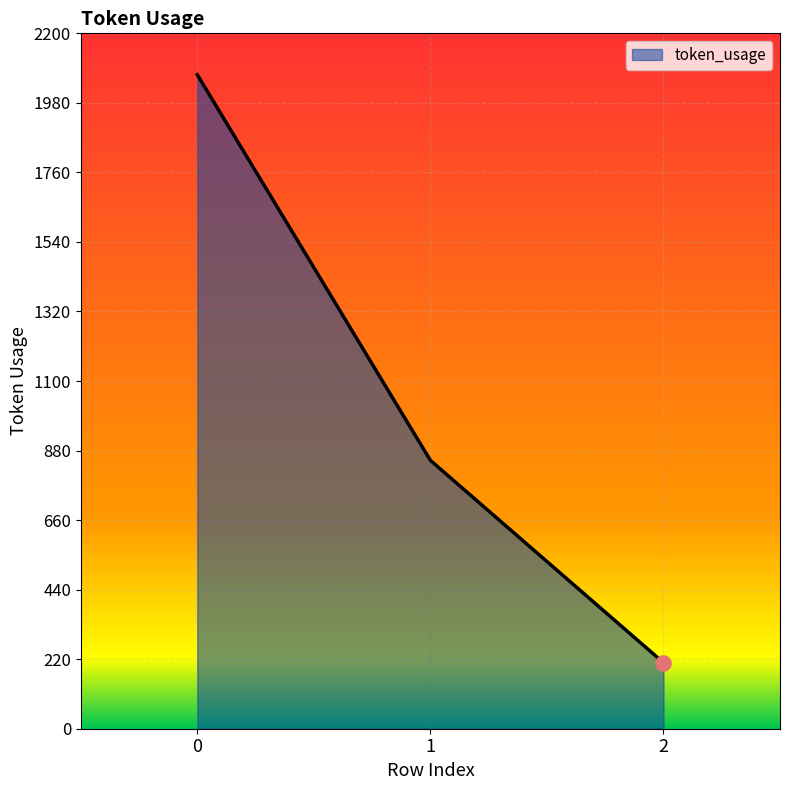

What is the ratio of the value at 0 to the value at 1?

2.4